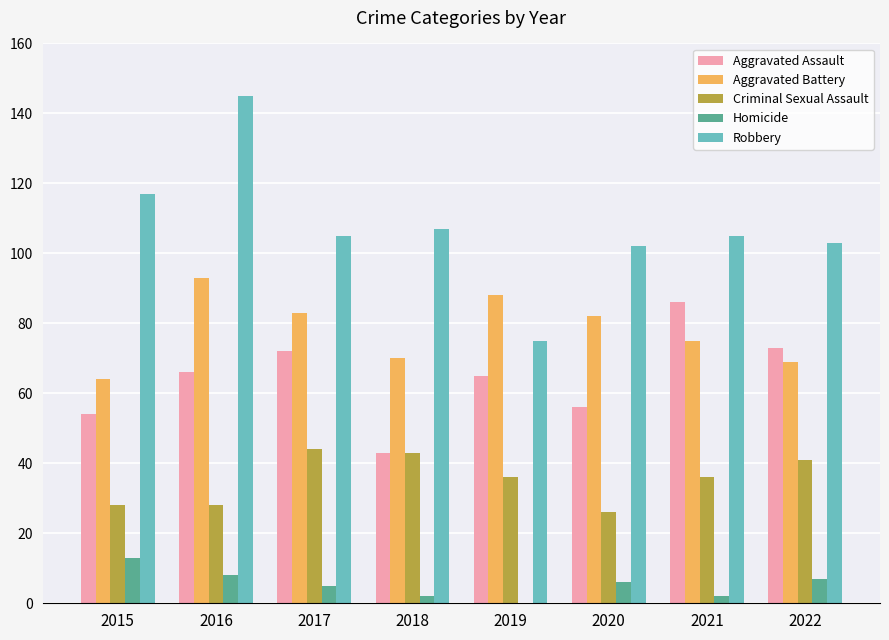

Which series has the largest total across all categories?

Robbery